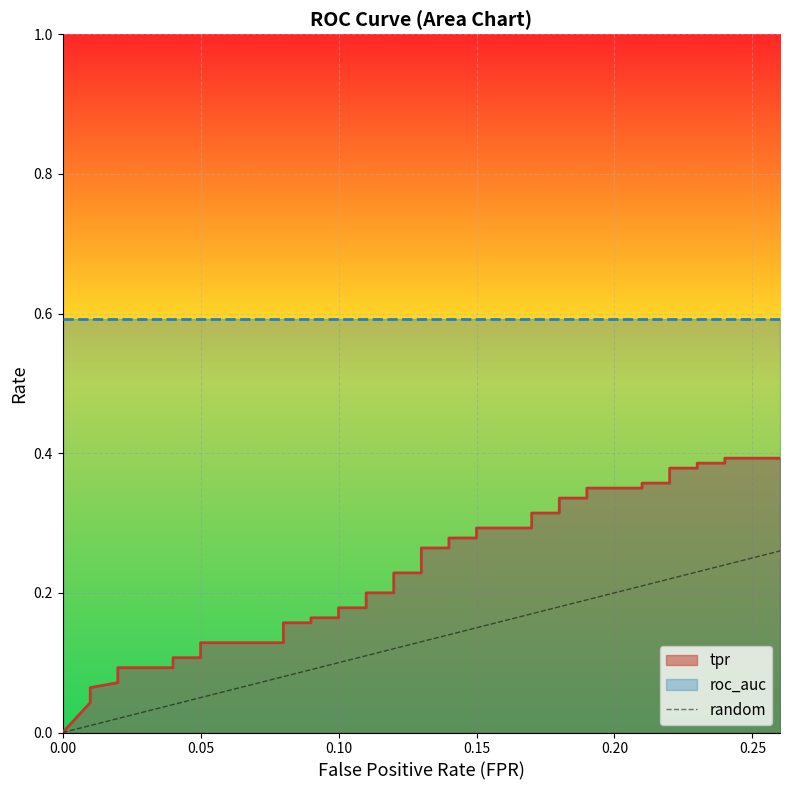

True or false: the data shows 0.4 at 0.05.

False